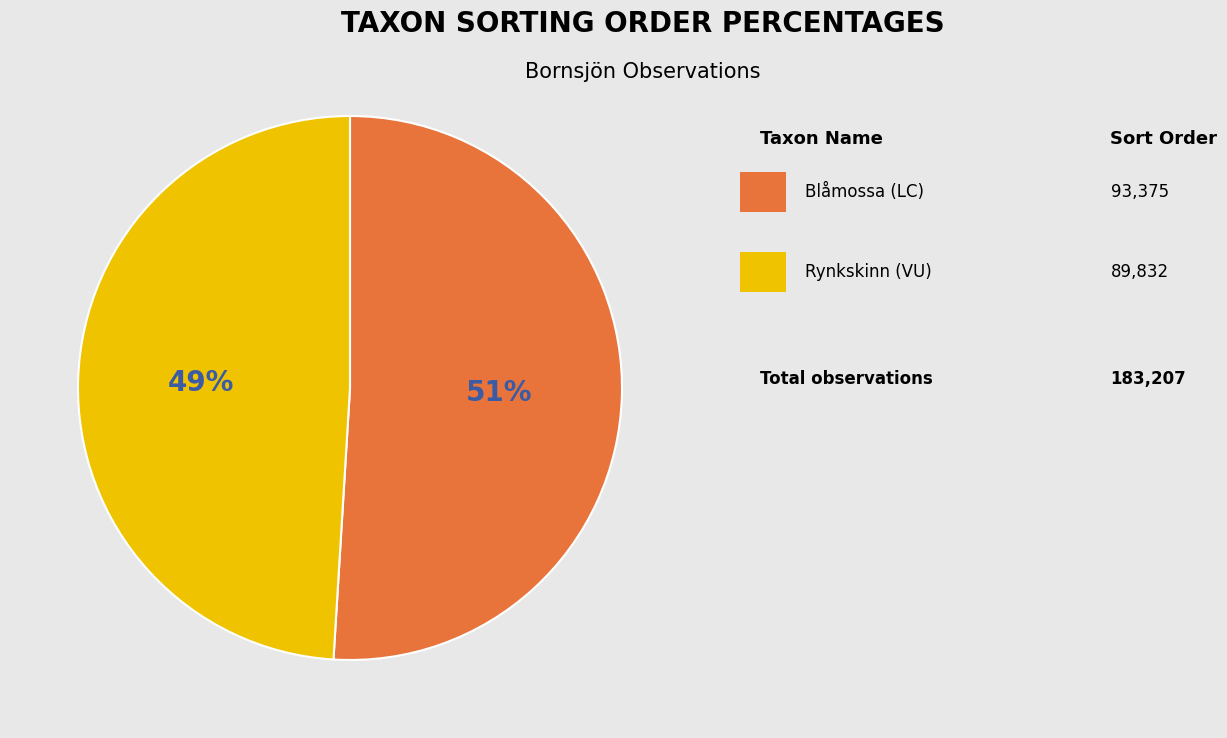

Is there any slice that represents more than half of the pie?

Yes